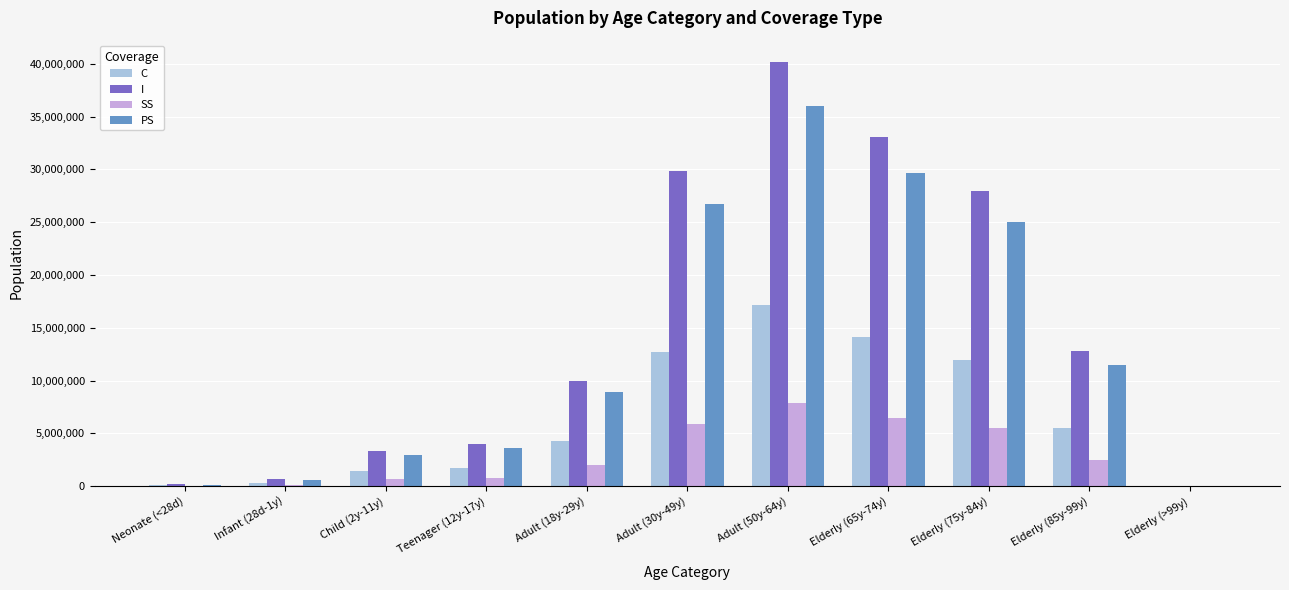

The value of SS at Adult (18y-29y) is 1963192.0. True or false?

True